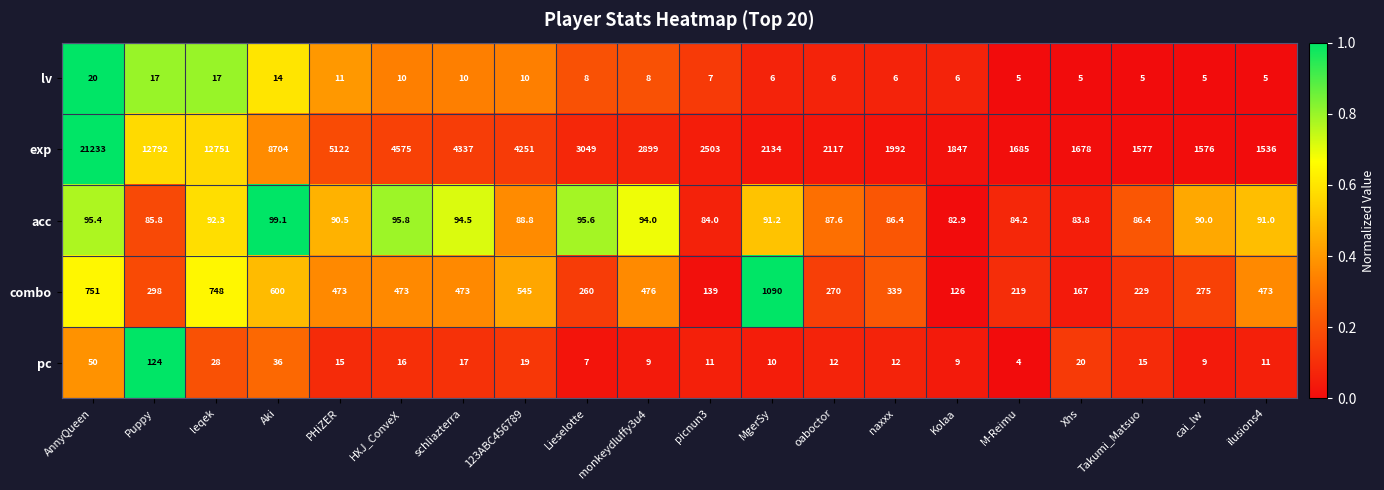

At picnun3, list the series in order from smallest to largest.

lv, pc, acc, combo, exp